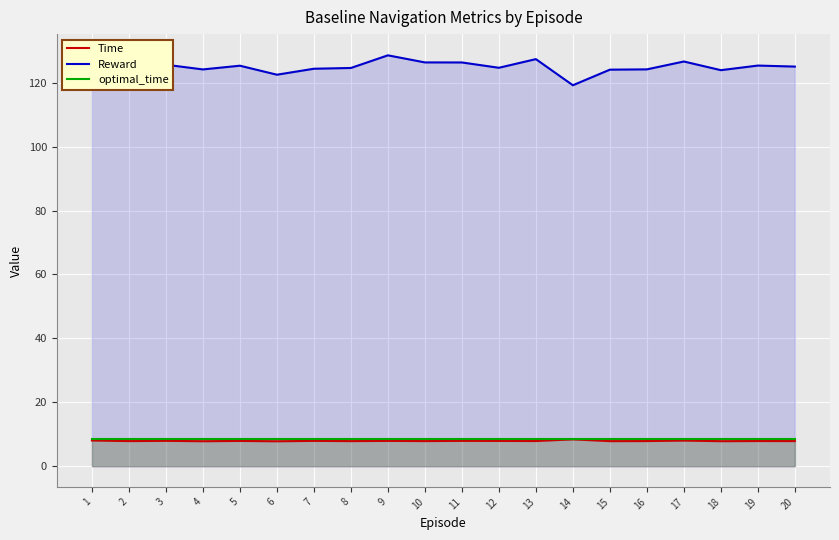

At which category does the chart reach its peak across all series?

1